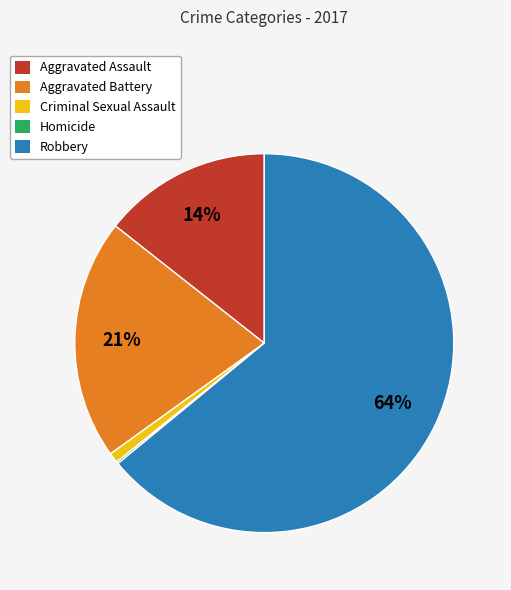

What is the largest slice in the pie chart?

Robbery